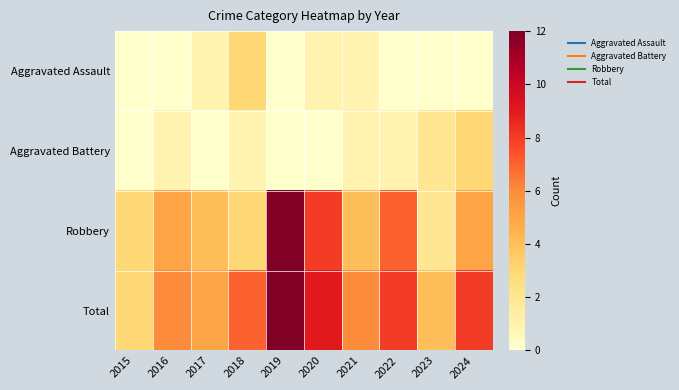

At which category is the sum across all series the highest?

2019